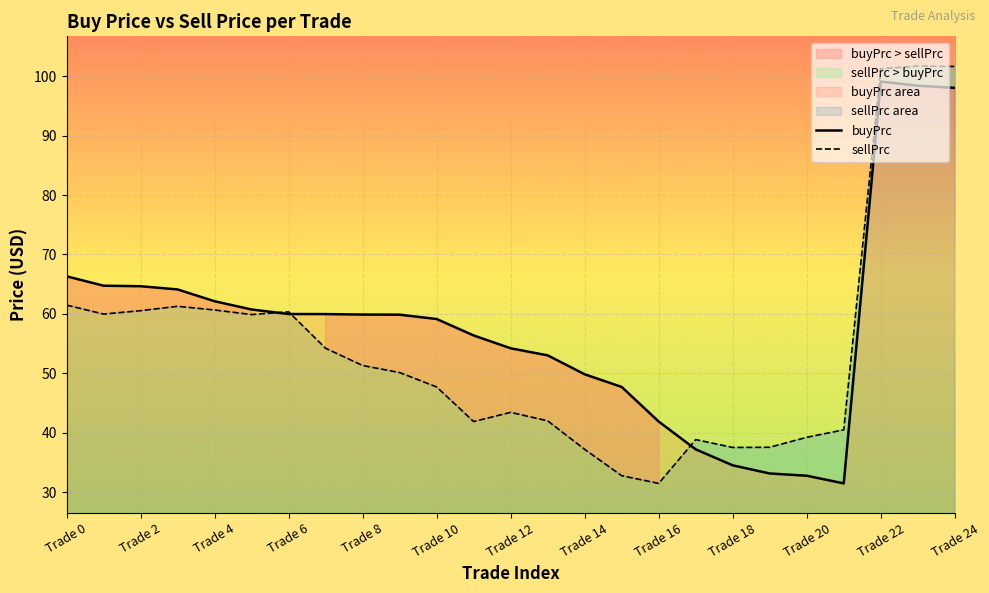

What is the difference between the buyPrc values at Trade 18 and Trade 24?

63.6